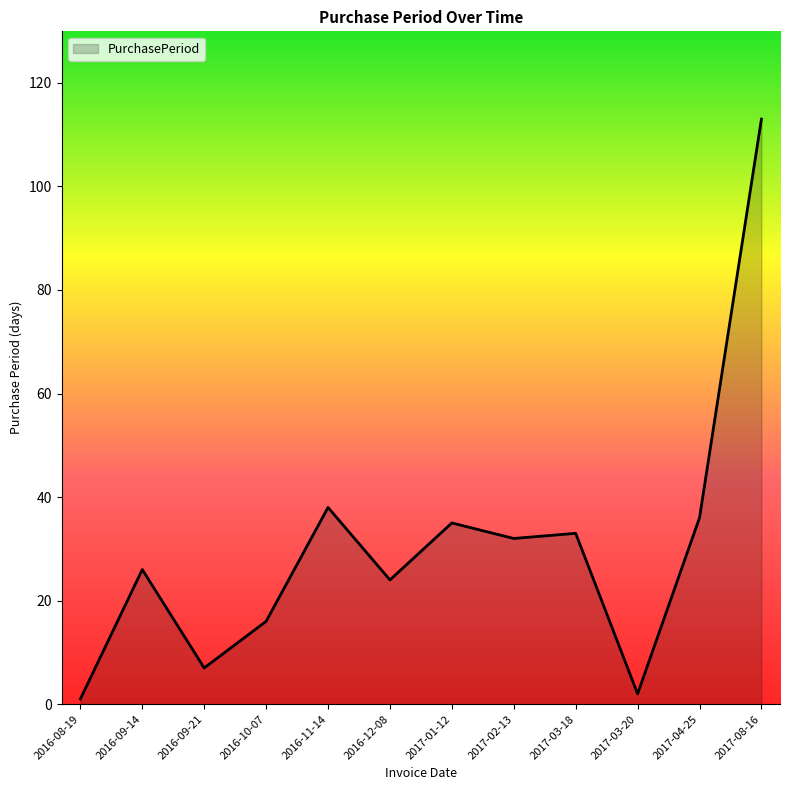

At which category does the data reach its first local valley?

2016-09-21